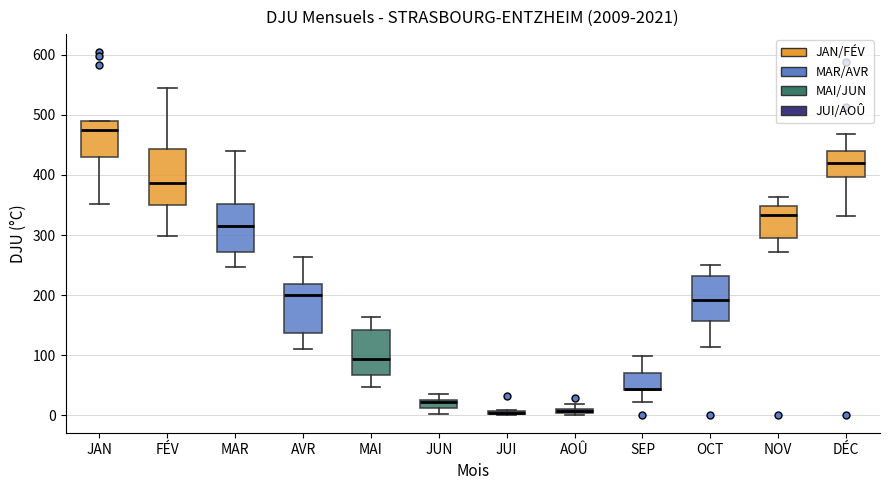

Which box is the tallest, from its lower edge to its upper edge?

FÉV